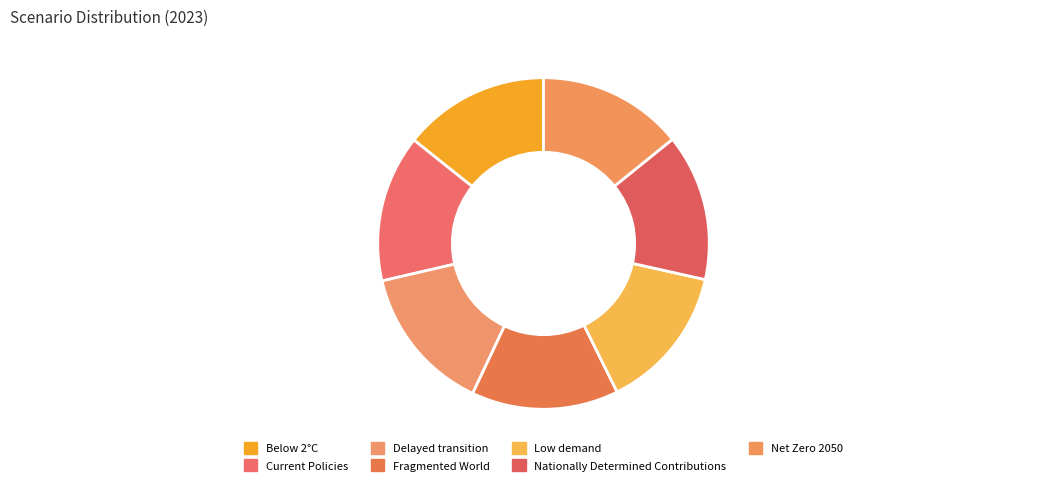

Which has a higher value, Current Policies or Below 2°C?

Current Policies